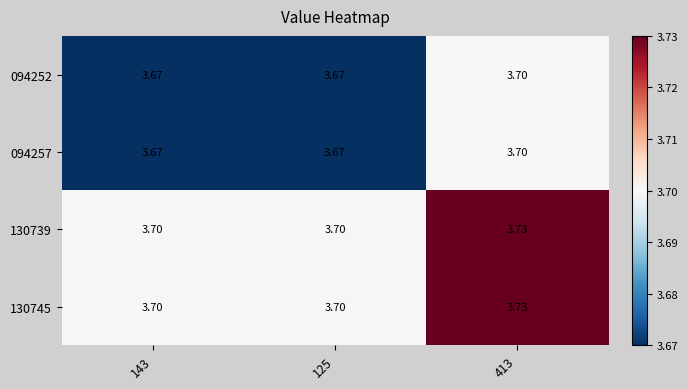

Is the value of 094252 at 143 greater than the value of 130739 at 413?

No